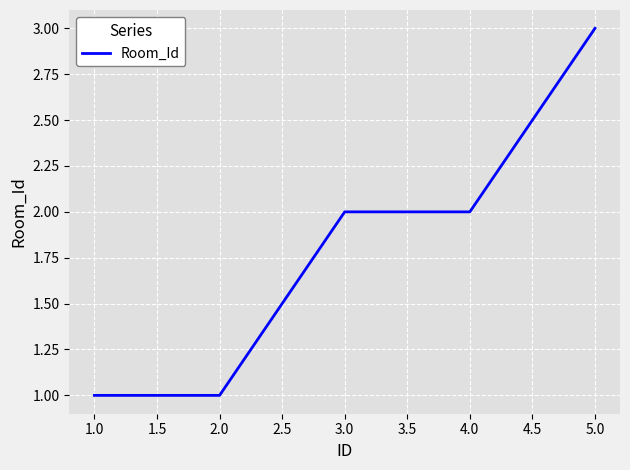

True or false: the data shows 1 at 3.0.

False